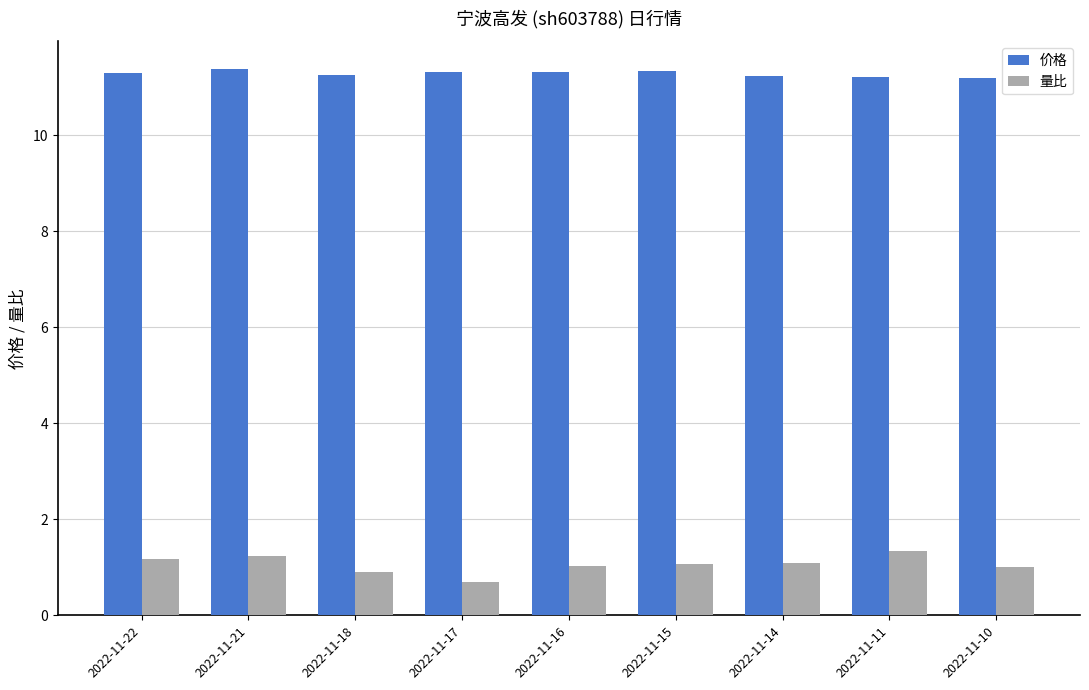

Rank the series by their maximum value, from highest to lowest.

价格, 量比